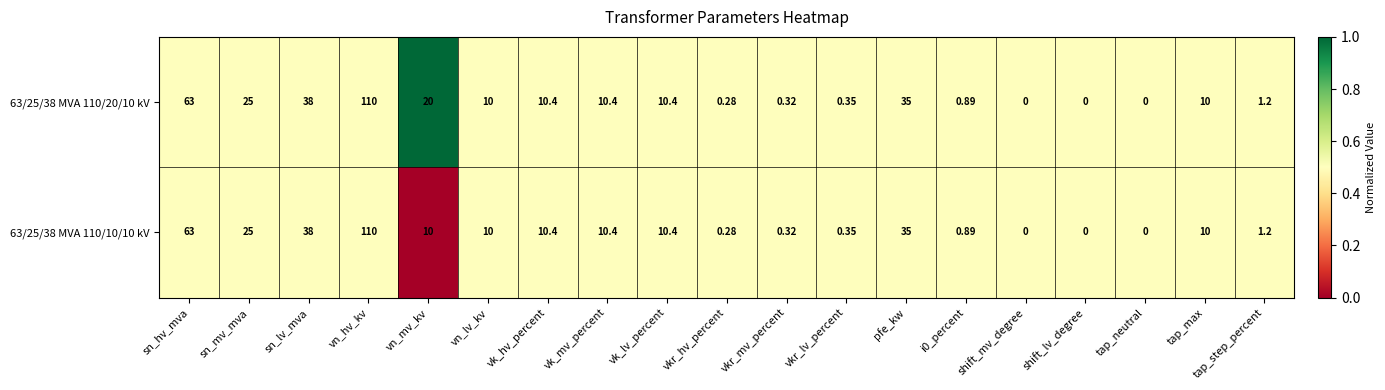

At which category does the chart reach its peak across all series?

vn_hv_kv